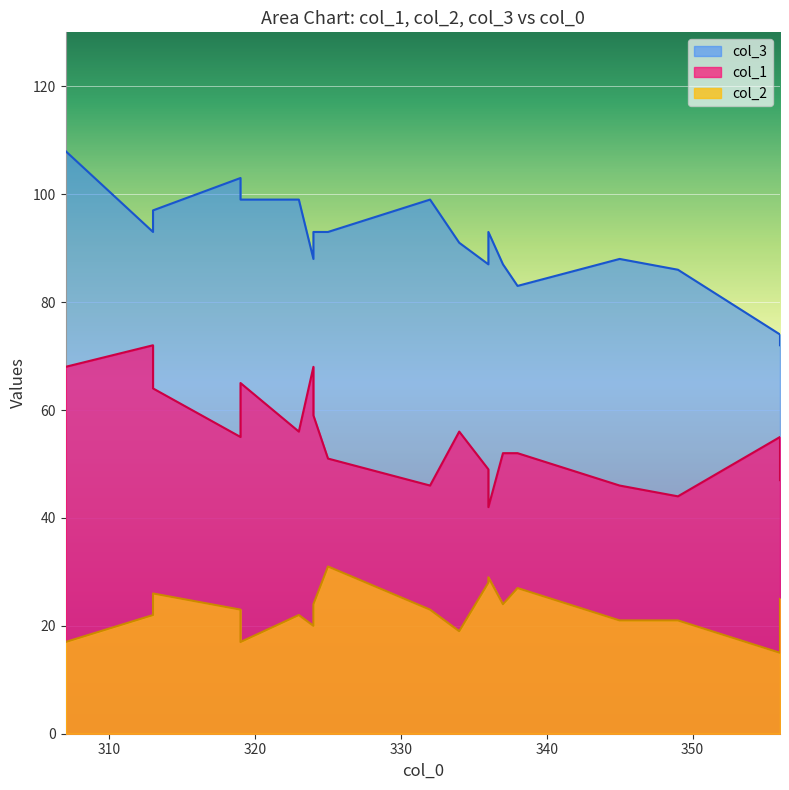

What are all the series names shown in the legend?

col_1, col_2, col_3